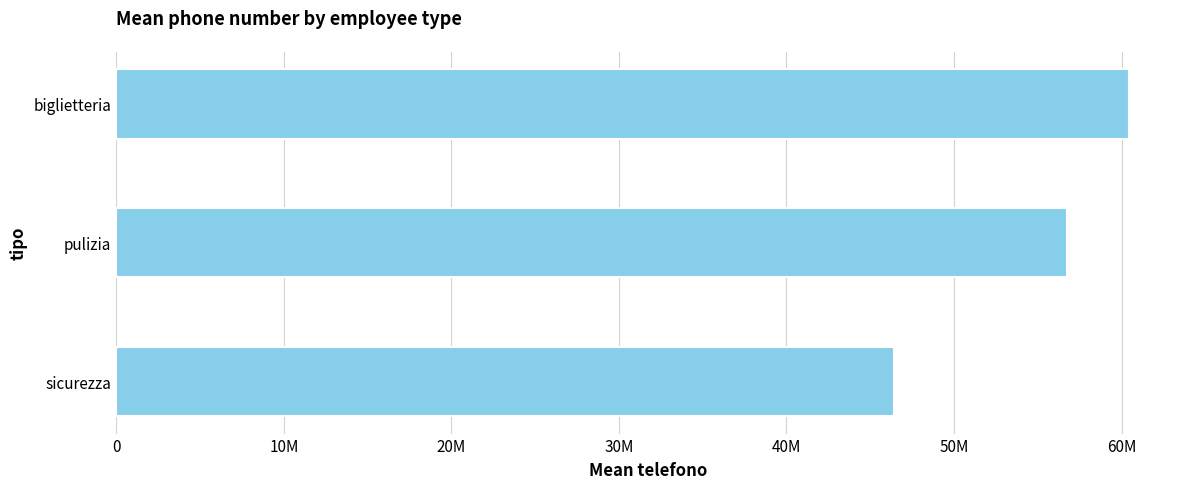

What is the greatest value displayed?

60466686.0